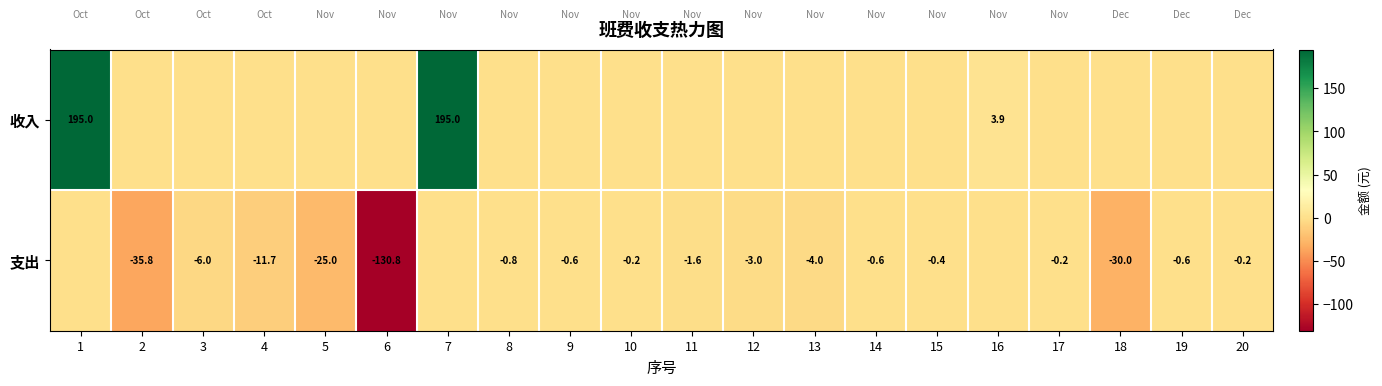

The value of 收入 at 1 is 195.0. True or false?

True